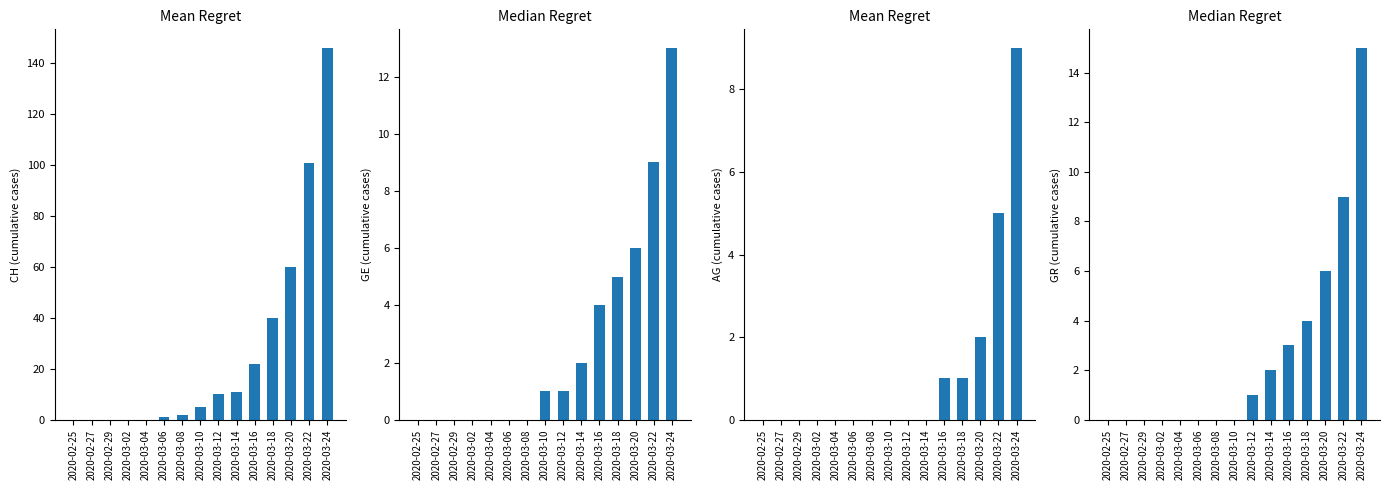

How many data points does each series have?

15